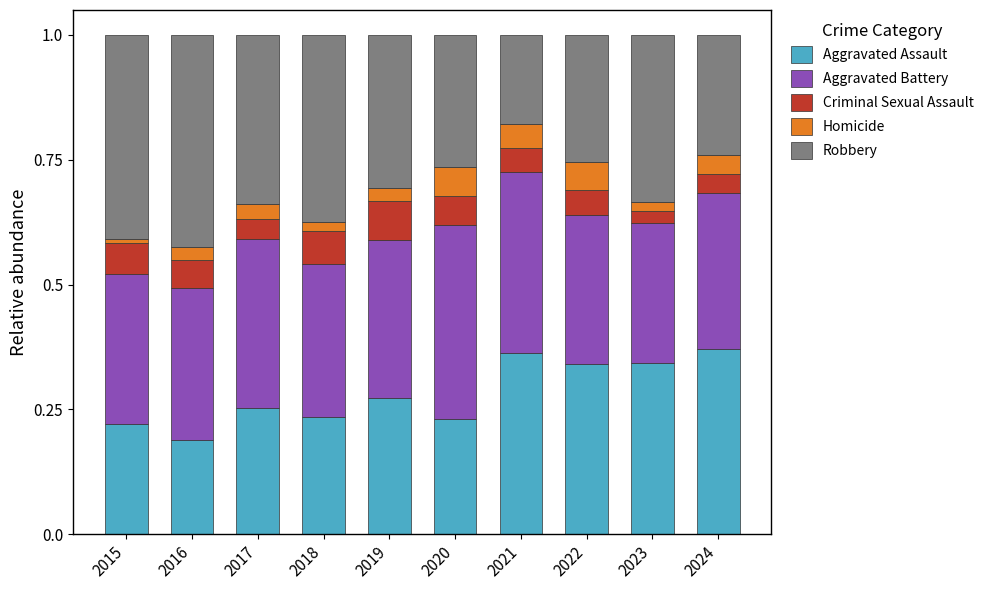

What is the total value across all series at 2021?

1.0